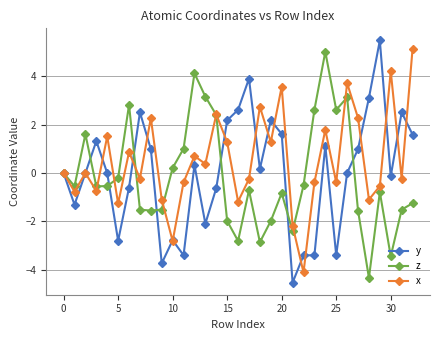

How many interior local valleys does the x series have?

12